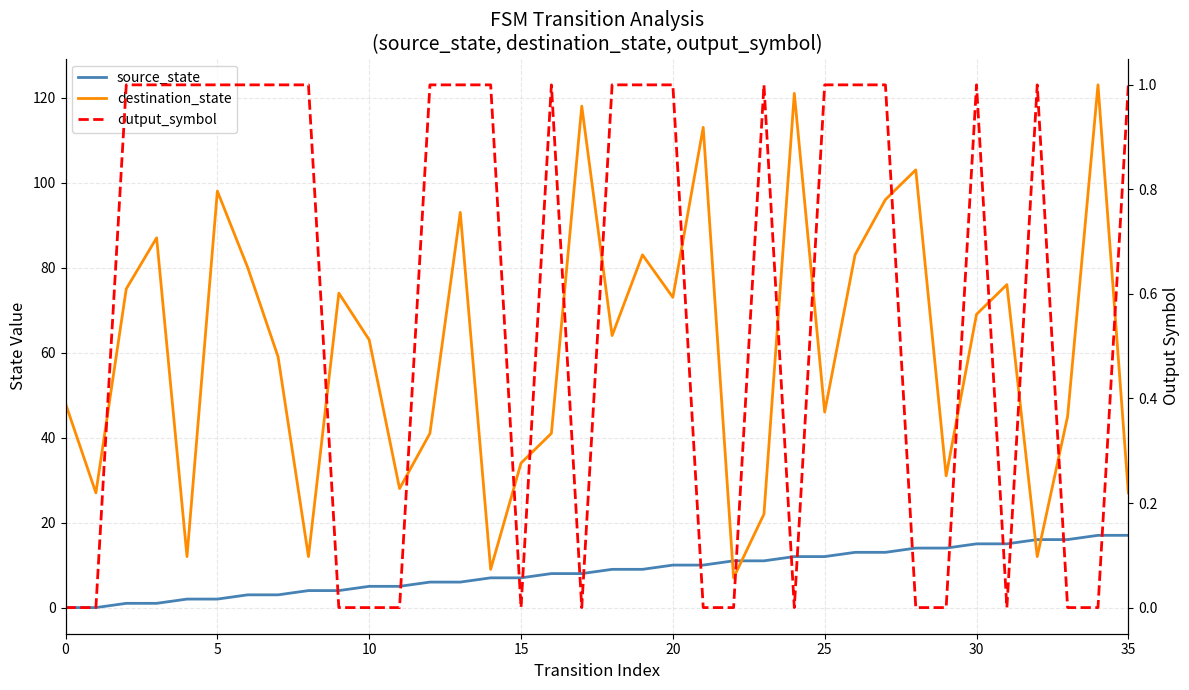

At which label is destination_state closest to 65?

18